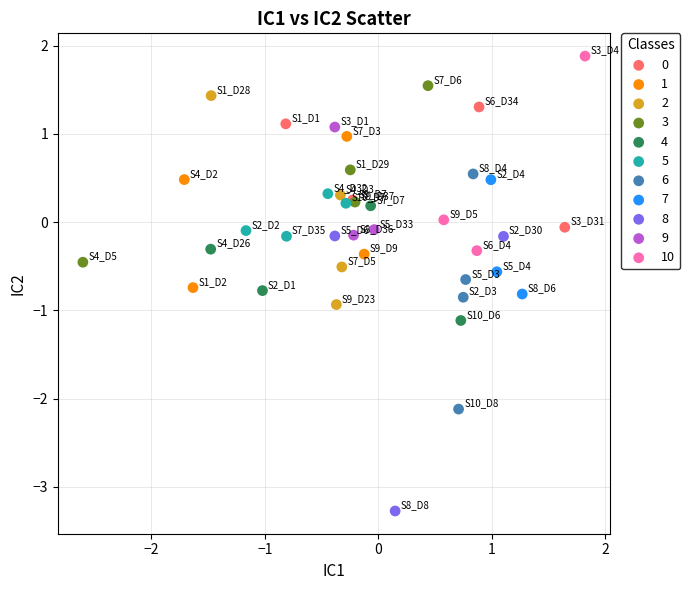

Which series has the widest spread of Y values?

8